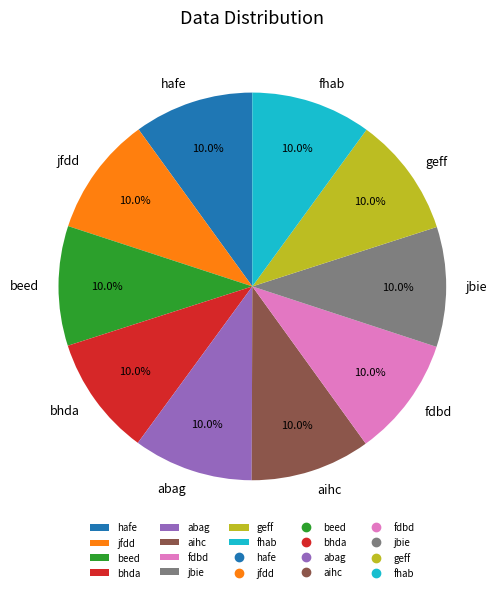

Approximately how many times larger is the value at bhda compared to aihc?

1.0